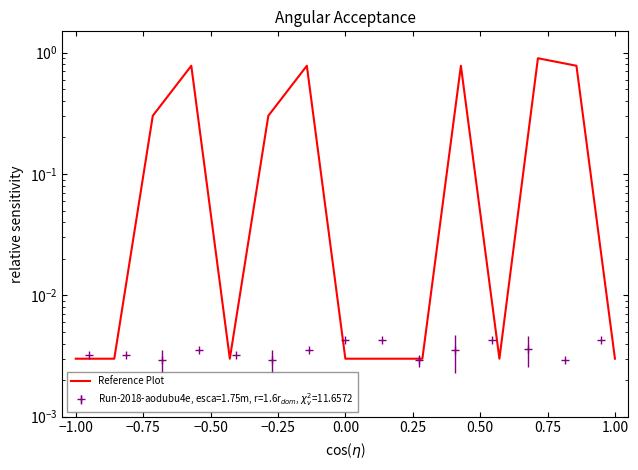

True or false: the data shows 1.1 at 1.25.

False